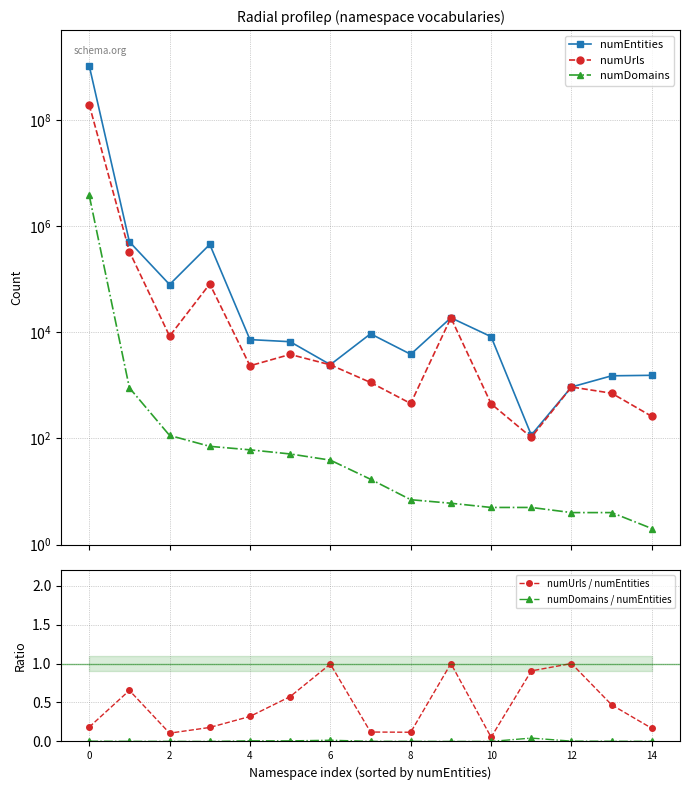

Is it true that numUrls equals 105.0 at 11?

True